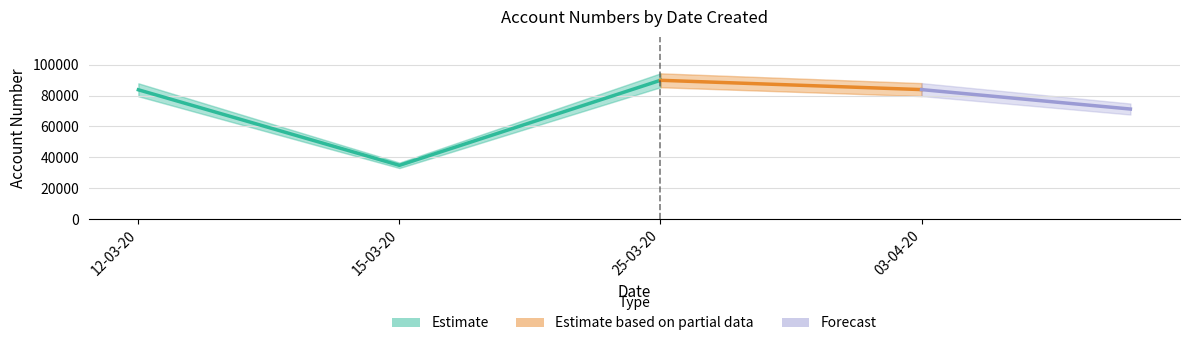

What is the minimum value shown in the chart?

34859